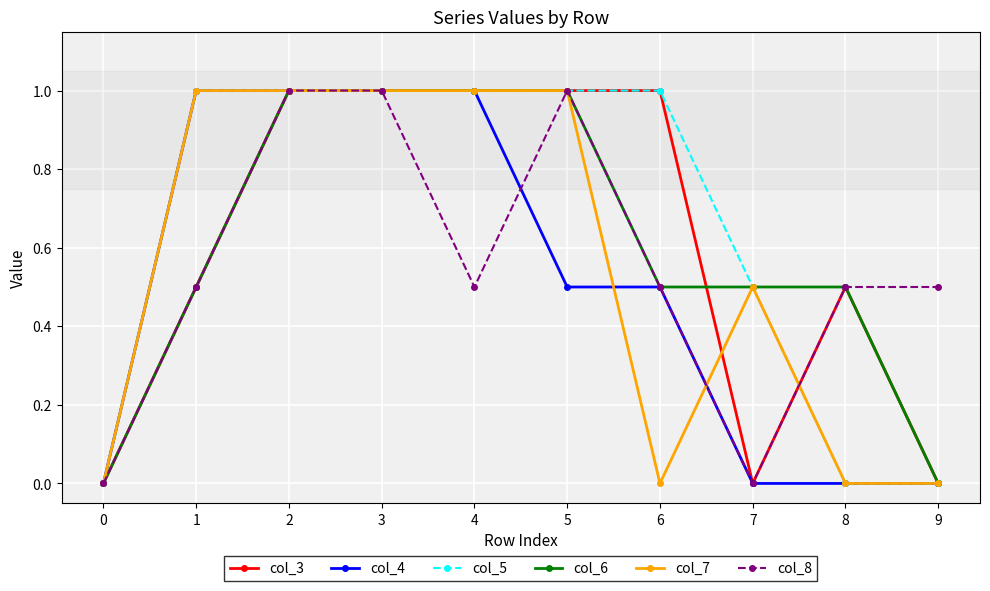

What is the difference between the maximum and minimum values in the col_6 series?

1.0